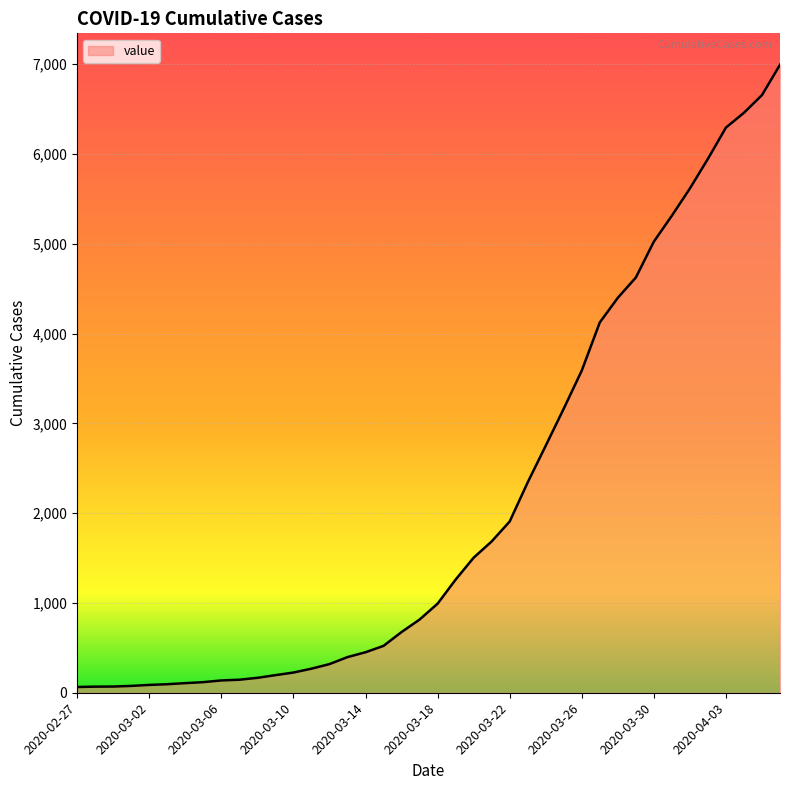

Where does the data first go above 992?

2020-03-19